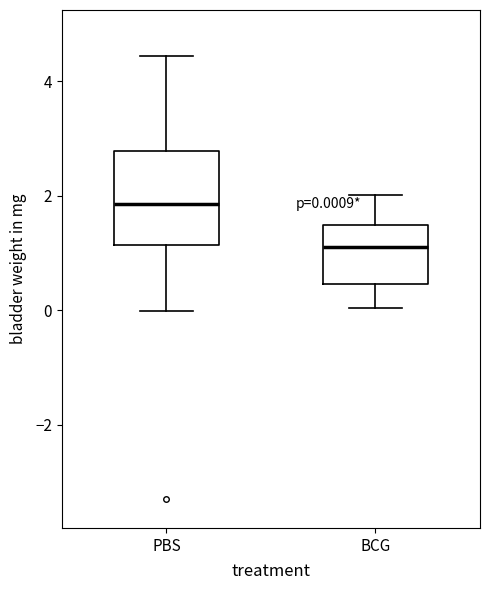

Which box's median line is the highest?

PBS